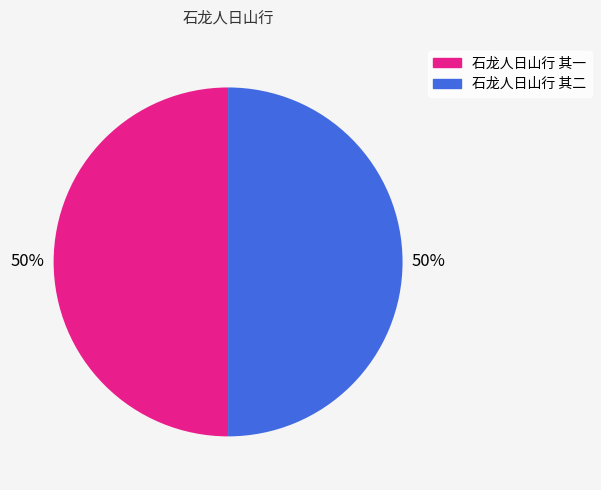

Do 石龙人日山行 其一 and 石龙人日山行 其二 together represent more than half of the pie?

Yes